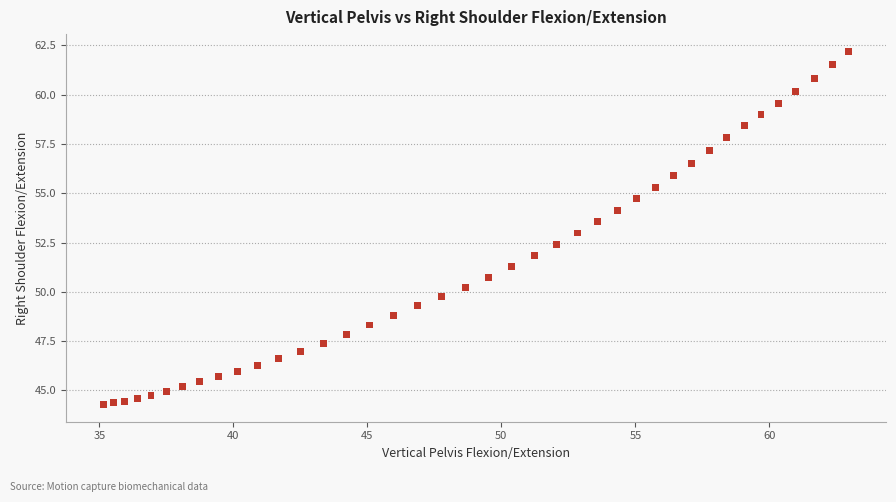

What is the range of X values (max minus min)?

27.8